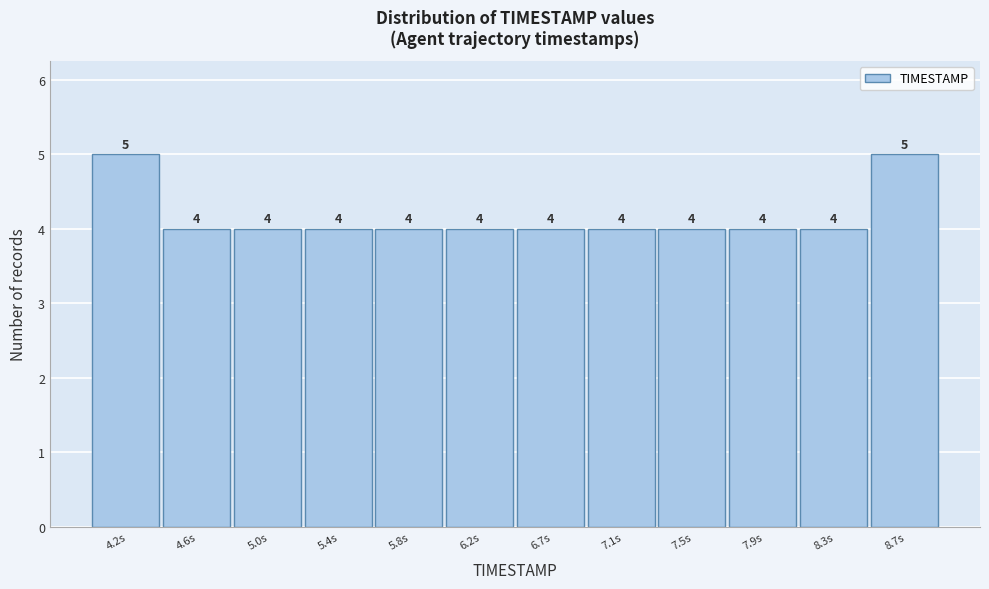

What is the height of the bar covering 4.80 to 5.25 on the x-axis? The bar edges are not printed on the chart, so give them approximately, as read against the axis.

4